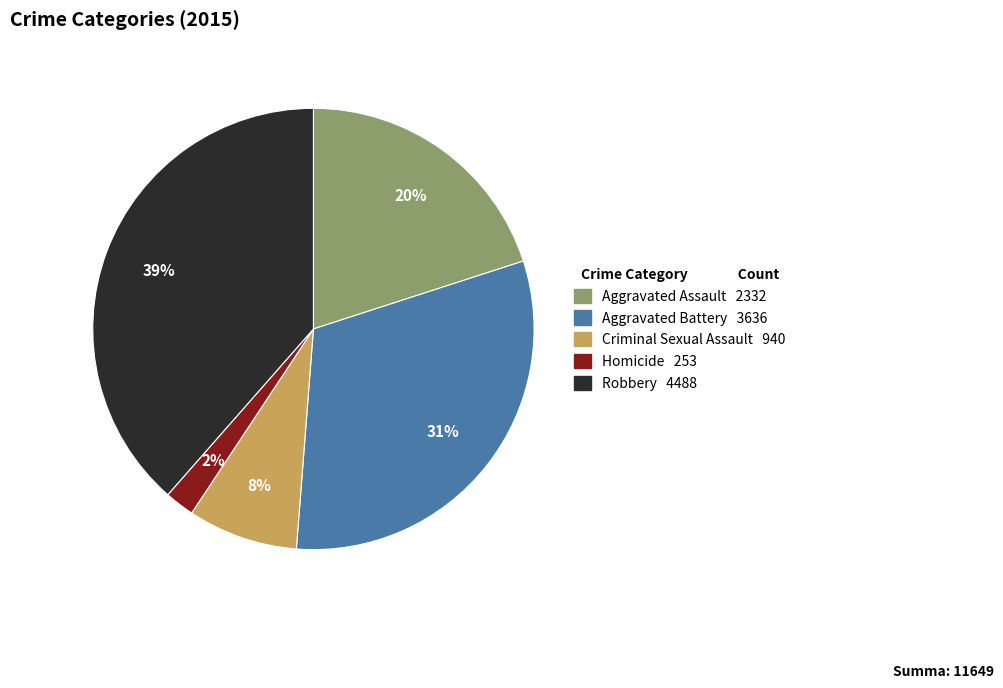

The Aggravated Assault slice represents 20% of the pie. True or false?

True